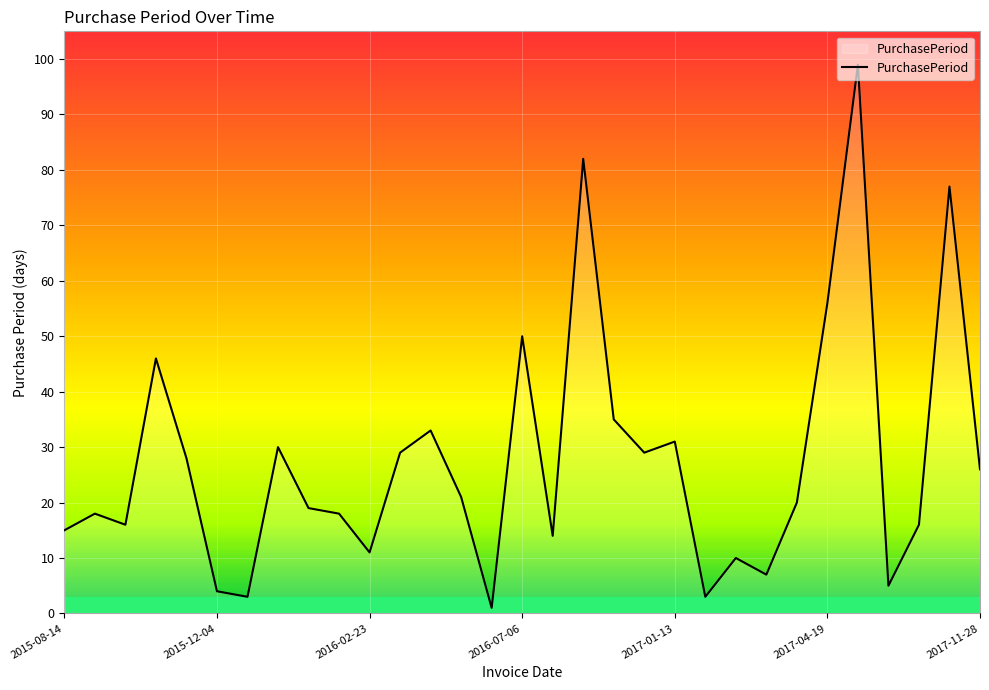

What is the difference between the maximum and minimum values?

98